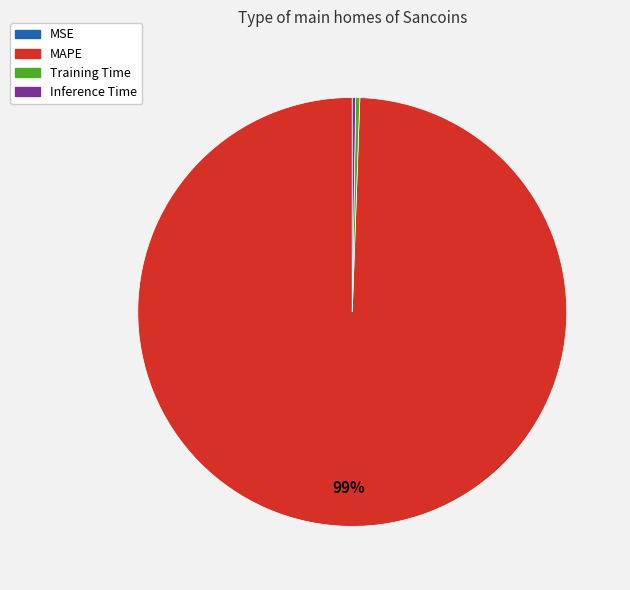

What is the largest slice in the pie chart?

MAPE